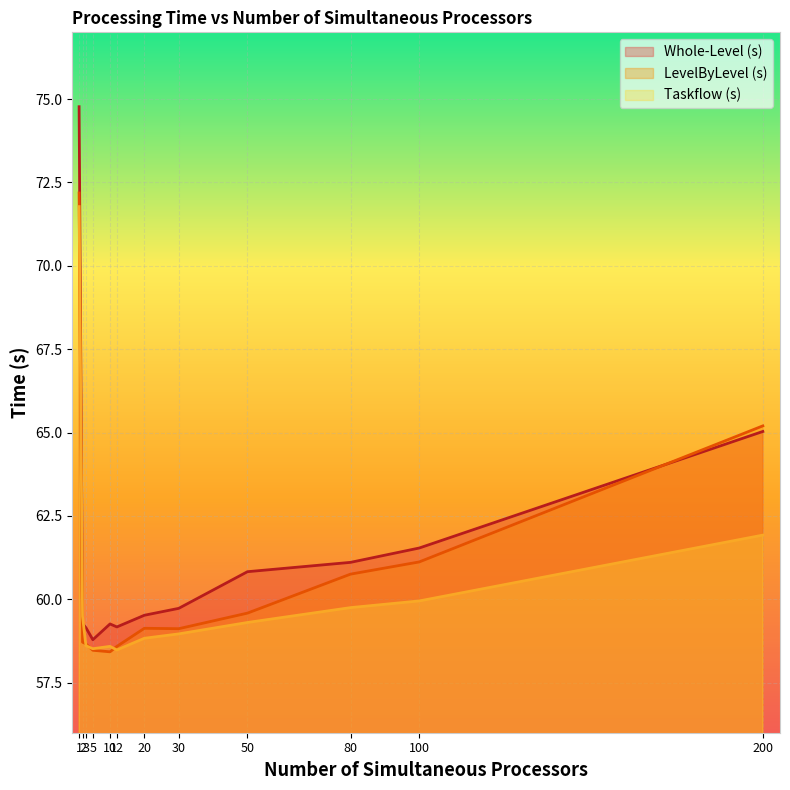

True or false: LevelByLevel (s) has a value of 94.5 at 3.

False